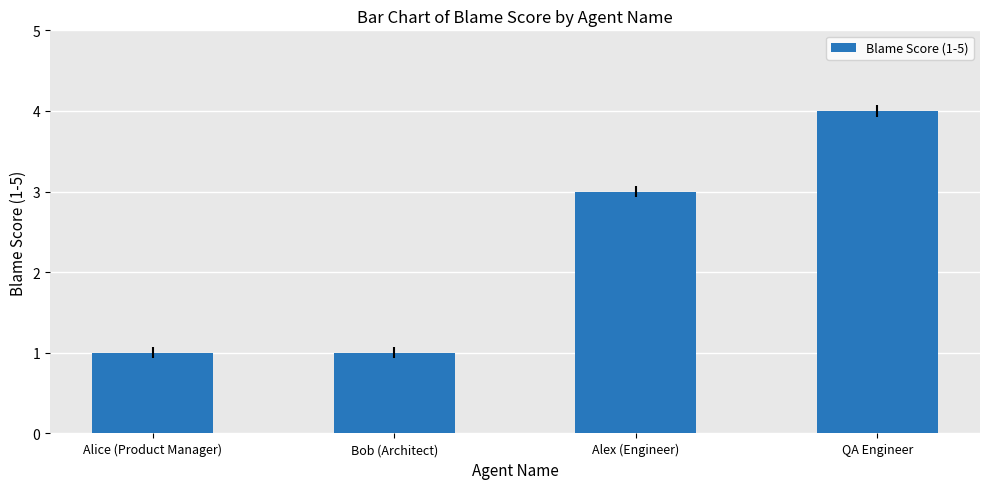

Reading left to right, what are all the values shown in this chart?

Alice (Product Manager)=1	Bob (Architect)=1	Alex (Engineer)=3	QA Engineer=4